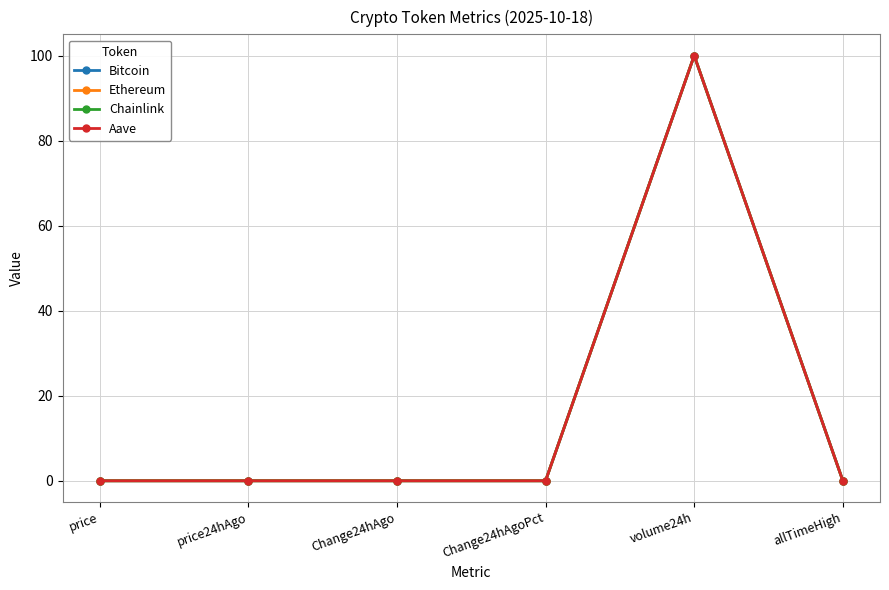

Between price24hAgo and volume24h, which series saw the biggest shift?

Chainlink